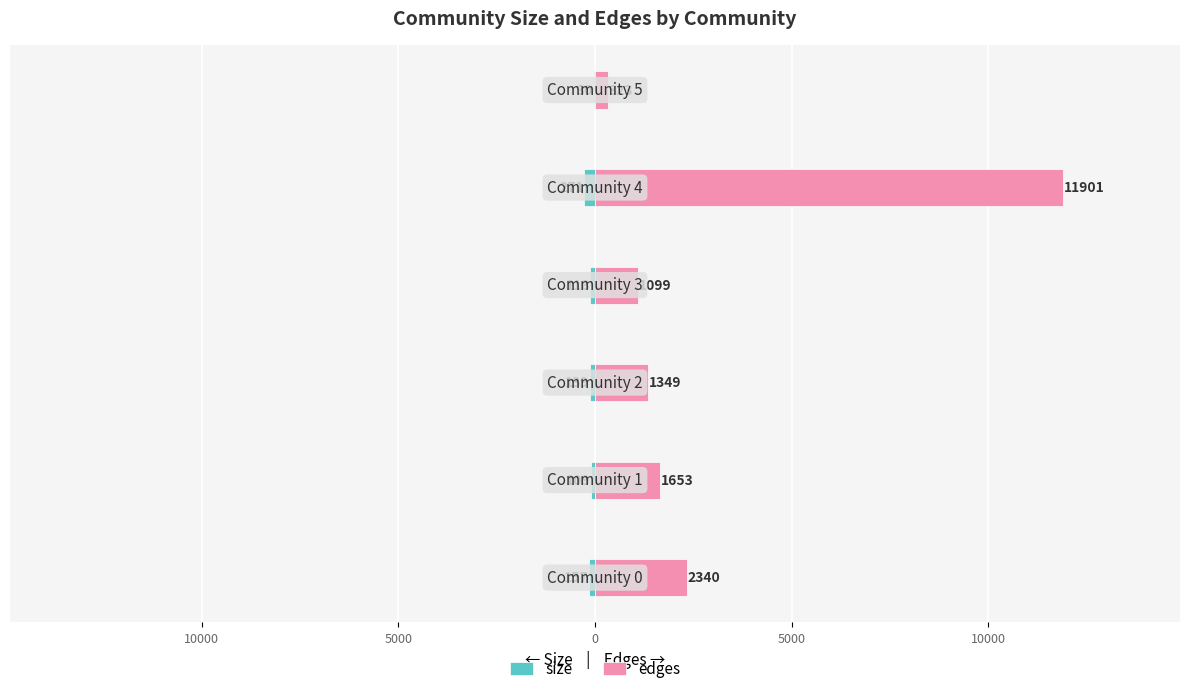

The value of size at 10000 is -15. True or false?

False